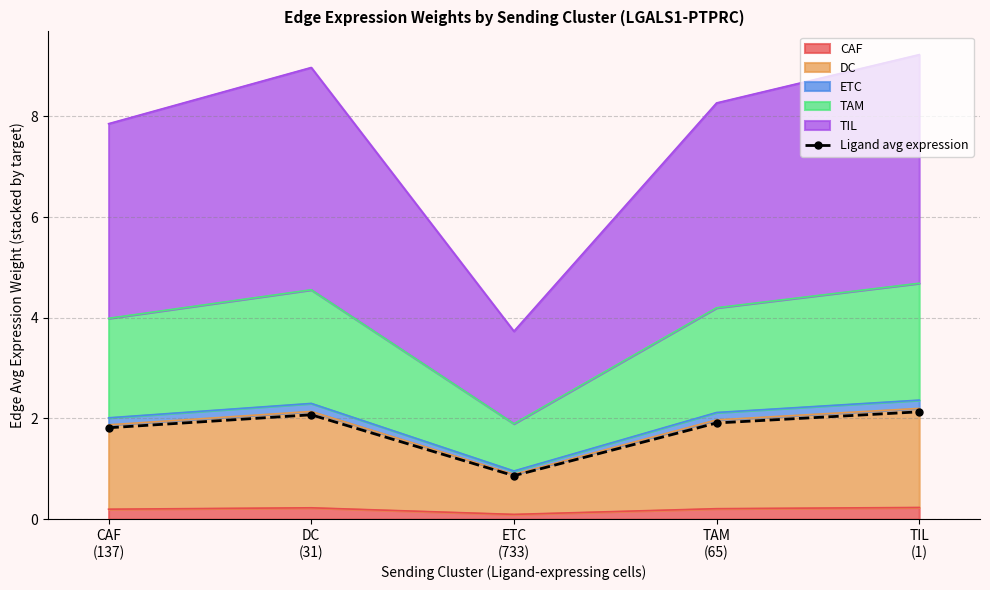

Is it true that the value at CAF
(137) is 0.7?

False